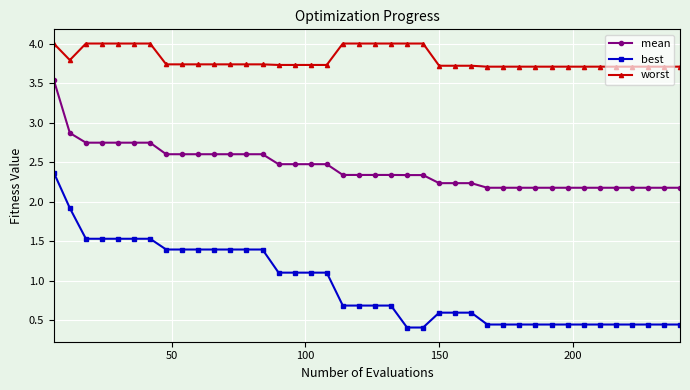

What is the maximum value for worst?

4.0